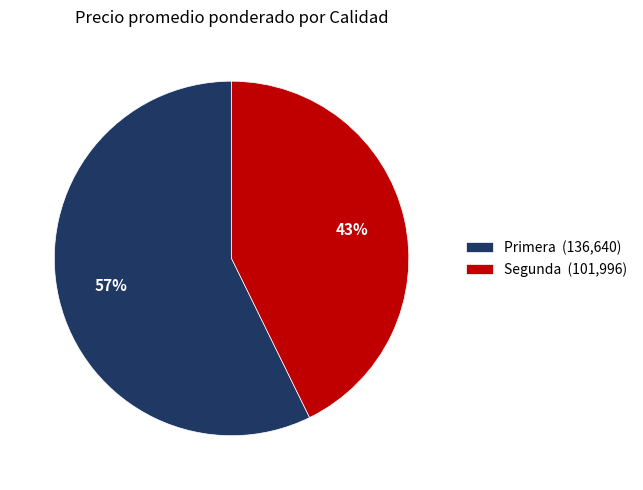

Does Primera represent more than half of the total?

Yes